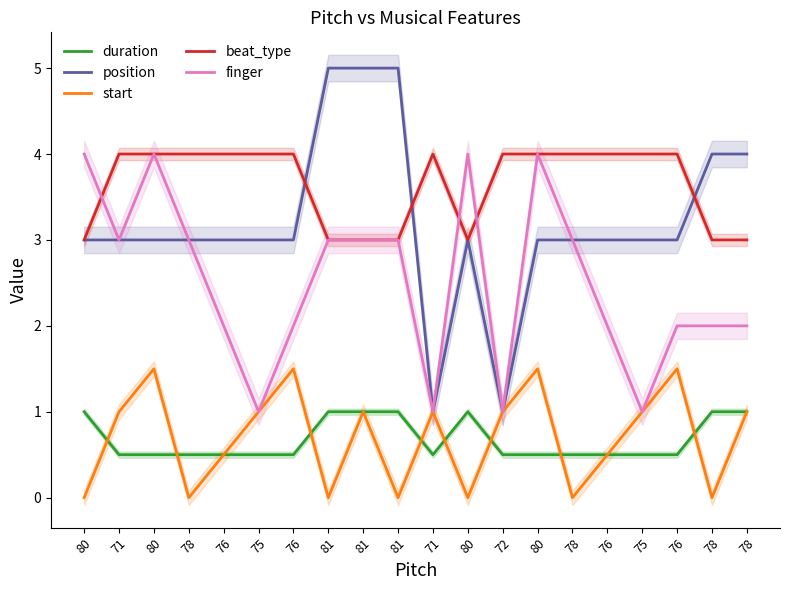

At how many categories does at least one series exceed 2?

20